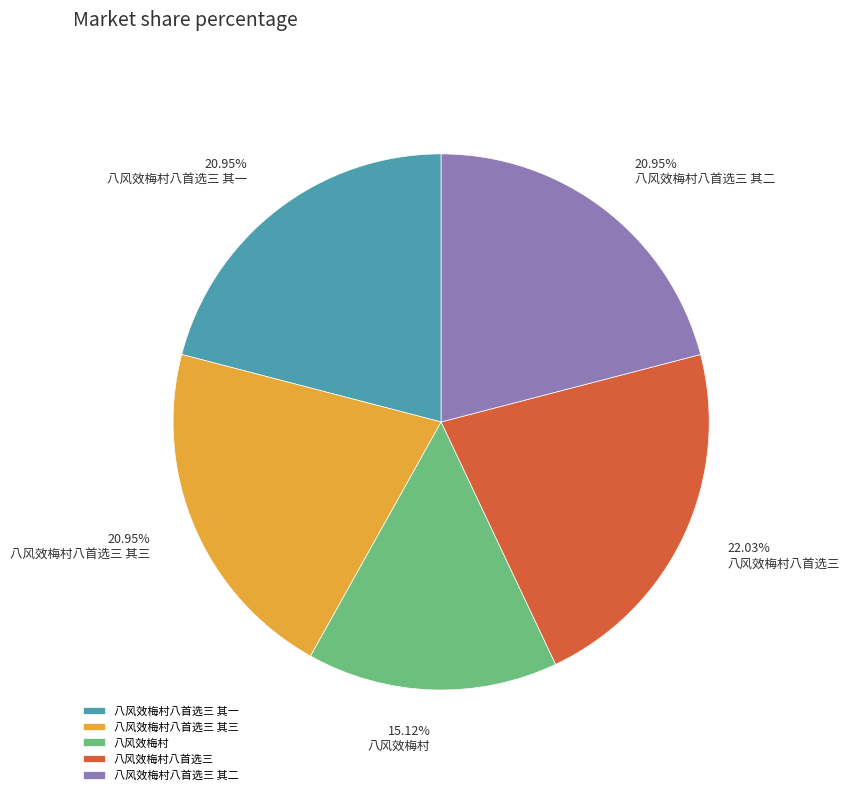

How much of the chart is everything except 八风效梅村?

84.9%